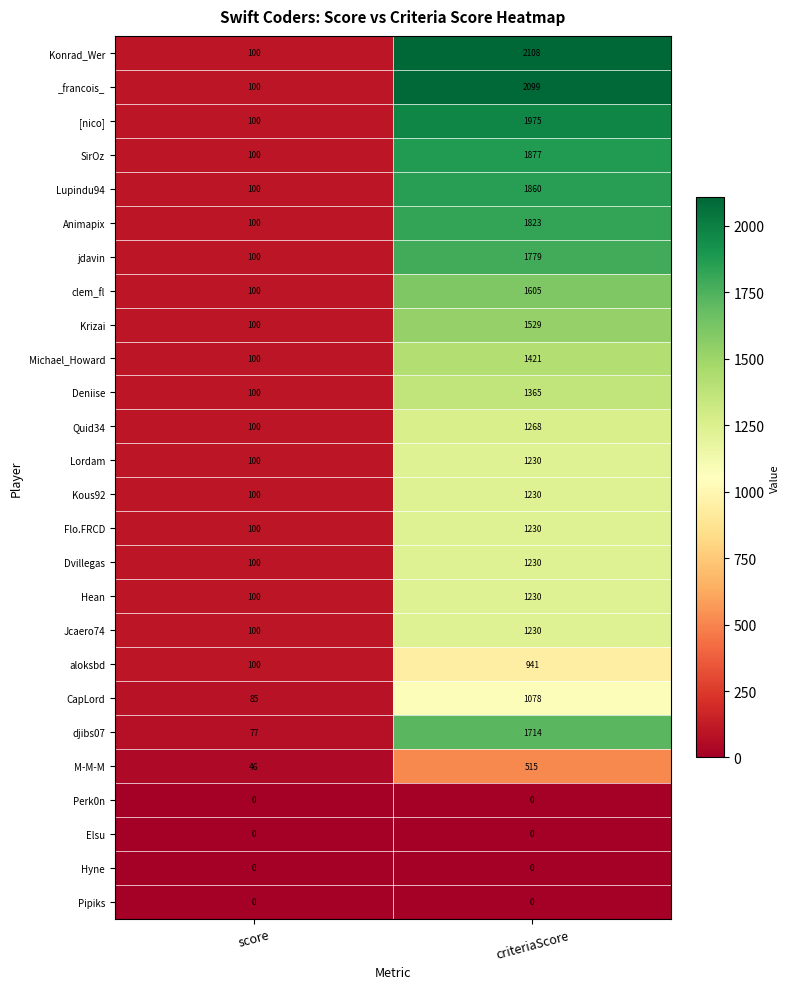

What is the greatest value displayed?

2108